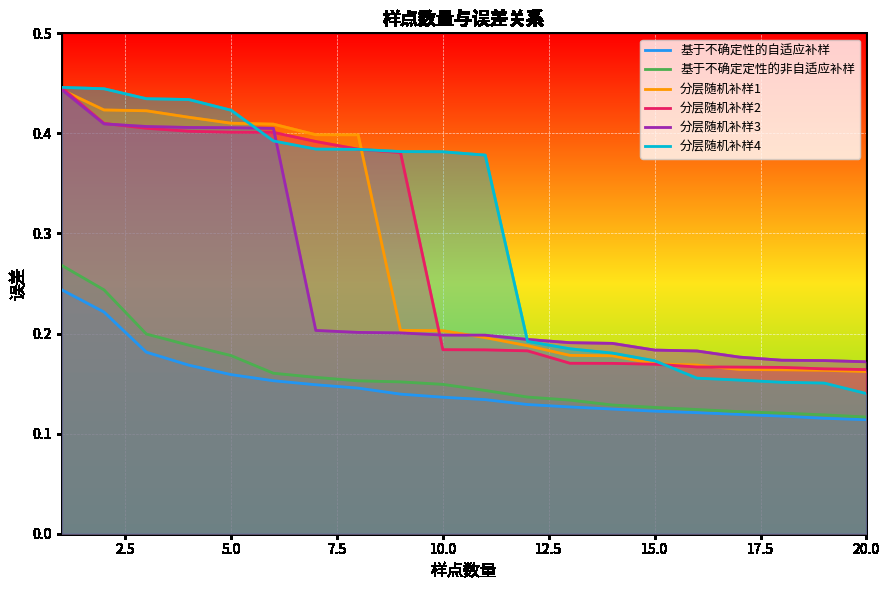

How many lines are shown in the chart?

6